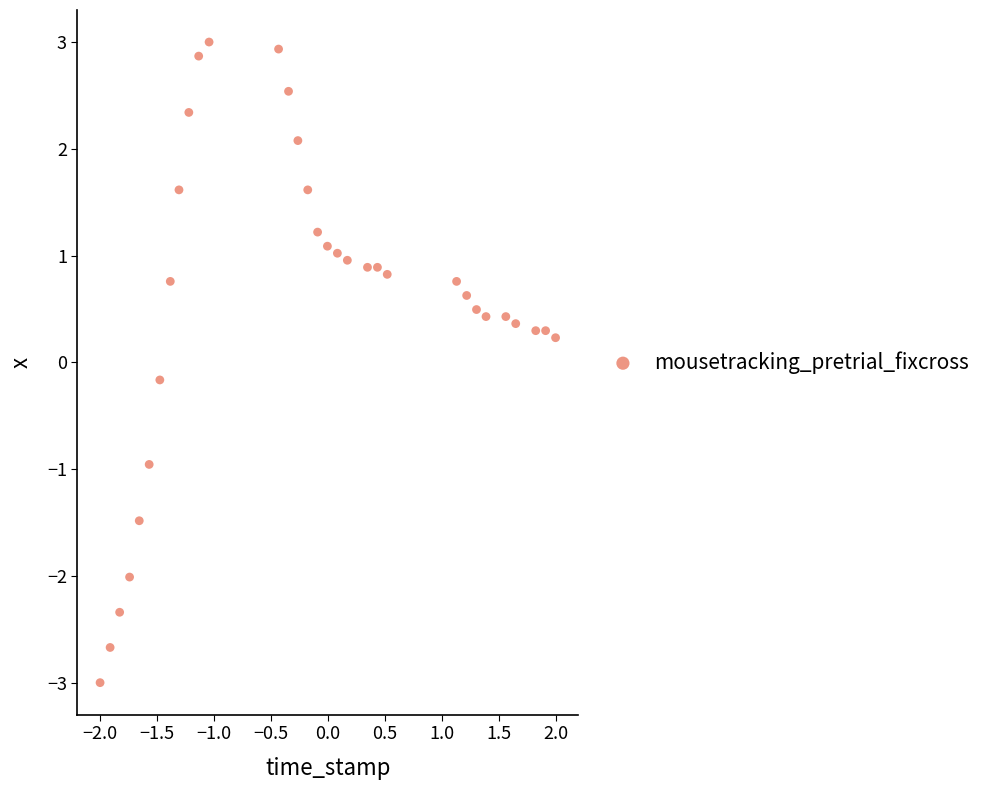

What is the range of Y values (max minus min)?

6.0